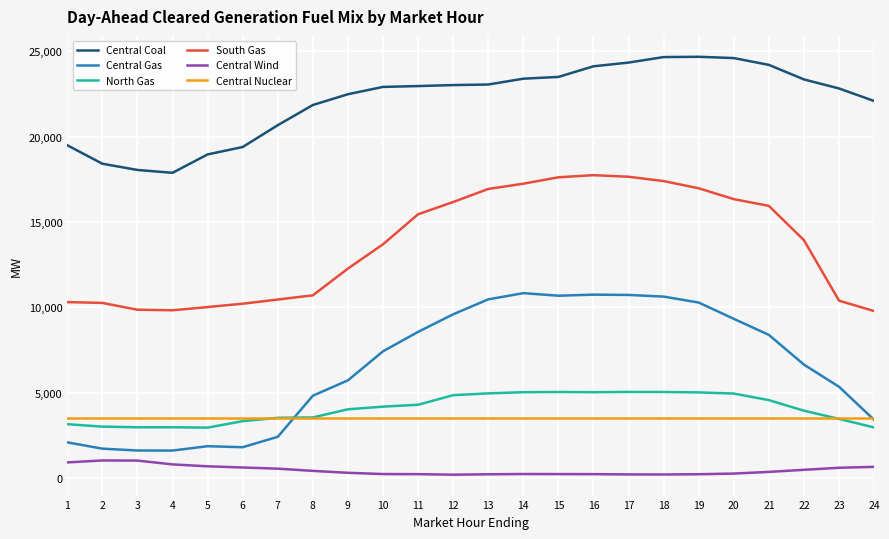

Is the value of Central Gas at 8 greater than the value of Central Nuclear at 3?

Yes